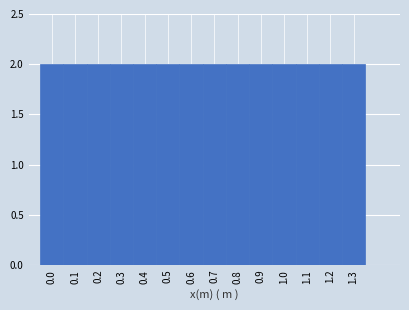

Reading left to right, transcribe this chart: for each bar, give the range it covers on the x-axis and its height. The values are not printed on the chart, so give them approximately, as read against the axis.

-0.05 to 0.05: 2
0.05 to 0.15: 2
0.15 to 0.25: 2
0.25 to 0.35: 2
0.35 to 0.45: 2
0.45 to 0.55: 2
0.55 to 0.65: 2
0.65 to 0.75: 2
0.75 to 0.85: 2
0.85 to 0.95: 2
0.95 to 1.05: 2
1.05 to 1.15: 2
1.15 to 1.25: 2
1.25 to 1.35: 2